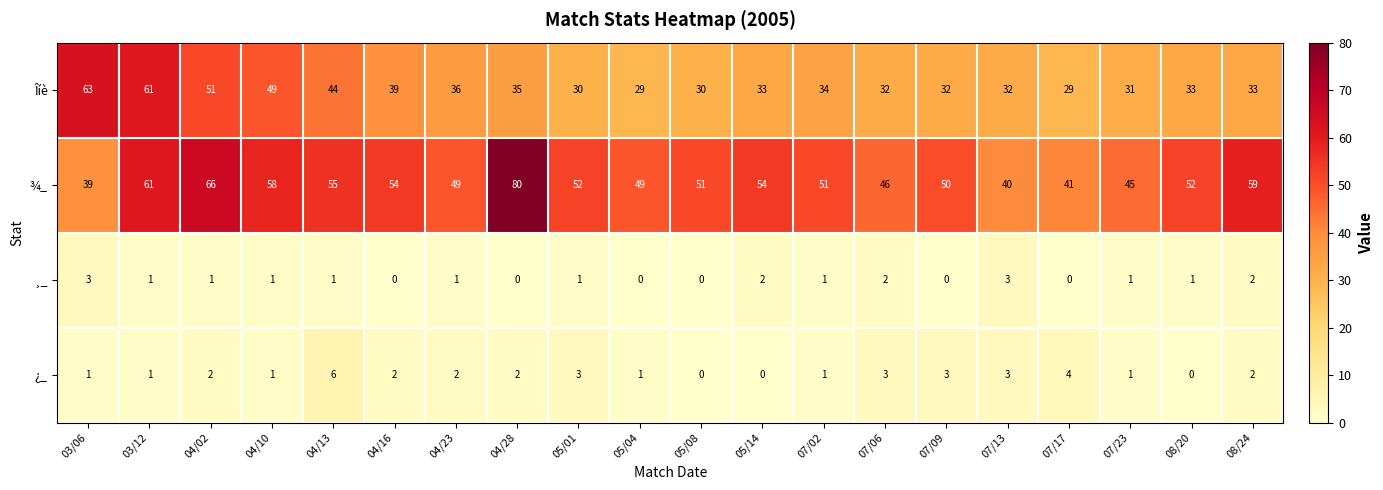

What is the difference between the maximum and second lowest values in the ¿_ series?

6